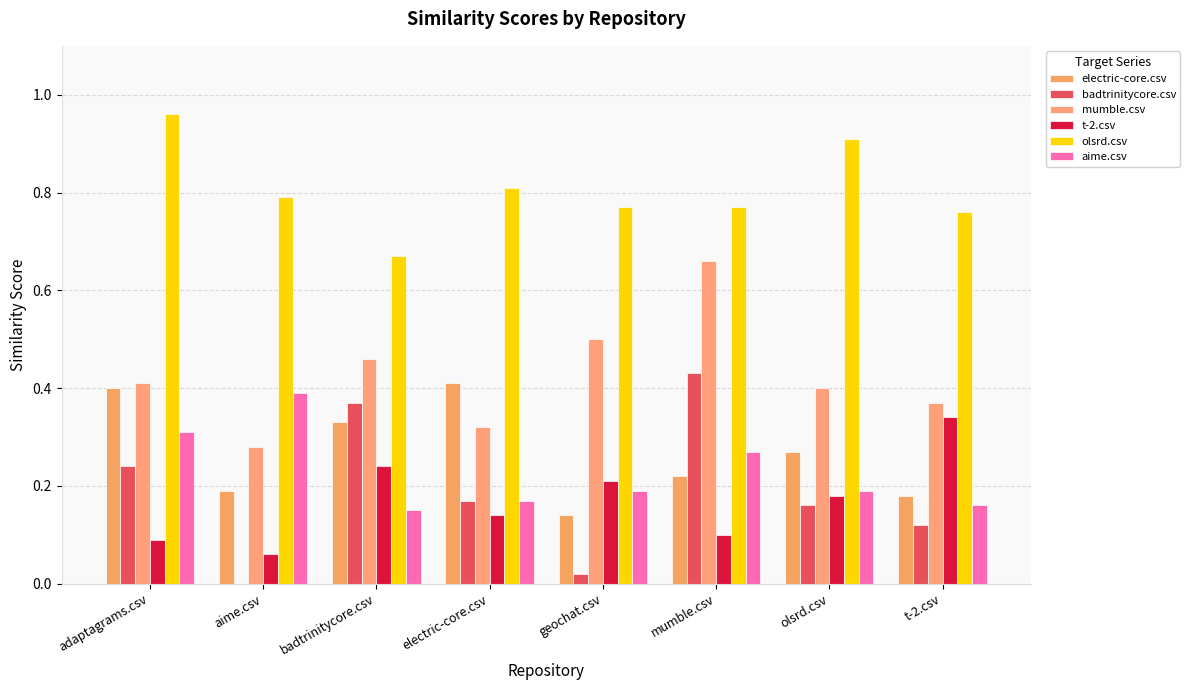

The electric-core.csv series shows 0.7 at adaptagrams.csv. True or false?

False